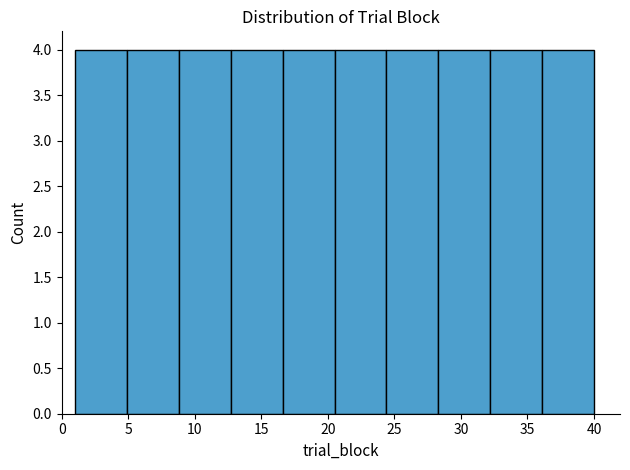

Reading left to right, transcribe this chart: for each bar, give the range it covers on the x-axis and its height. Neither the bar edges nor the heights are printed on the chart, so give them approximately, as read against the axes.

1.0 to 4.9: 4
4.9 to 8.8: 4
8.8 to 12.7: 4
12.7 to 16.6: 4
16.6 to 20.5: 4
20.5 to 24.4: 4
24.4 to 28.3: 4
28.3 to 32.2: 4
32.2 to 36.1: 4
36.1 to 40.0: 4